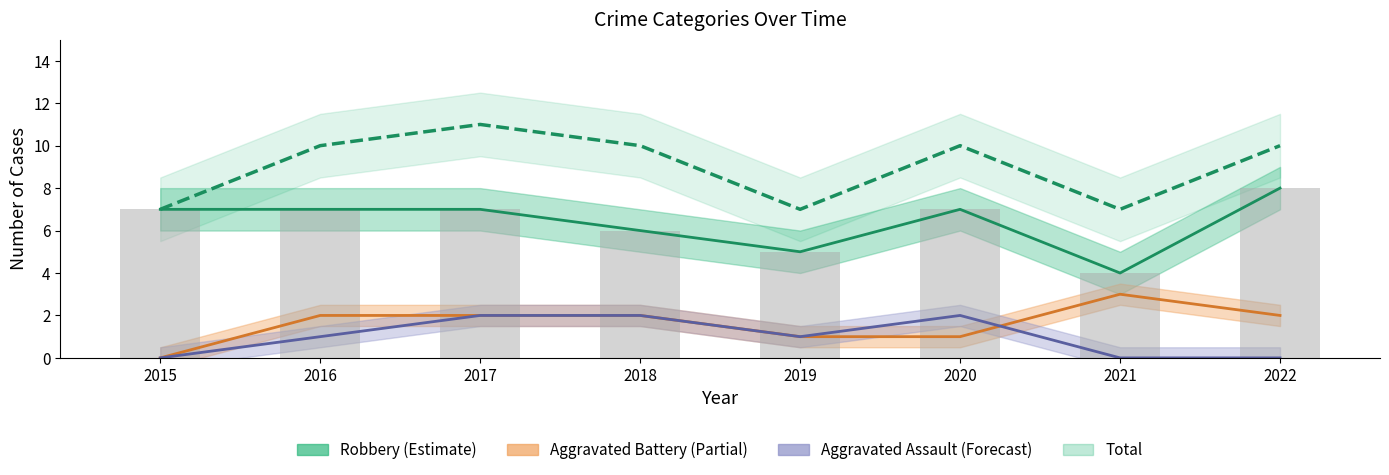

Rank the categories by Total value from highest to lowest.

2017, 2016, 2018, 2020, 2022, 2015, 2019, 2021